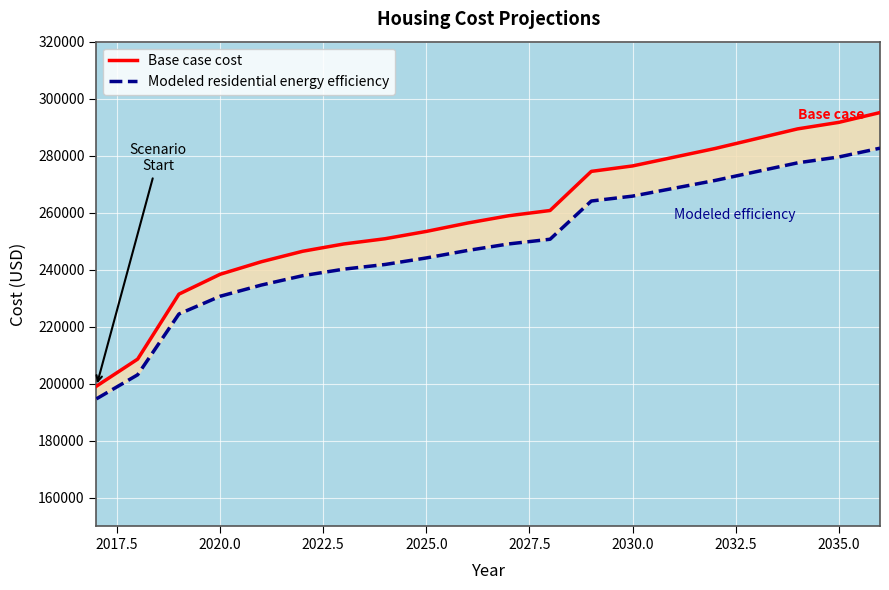

Which series has the largest total across all categories?

Base case cost